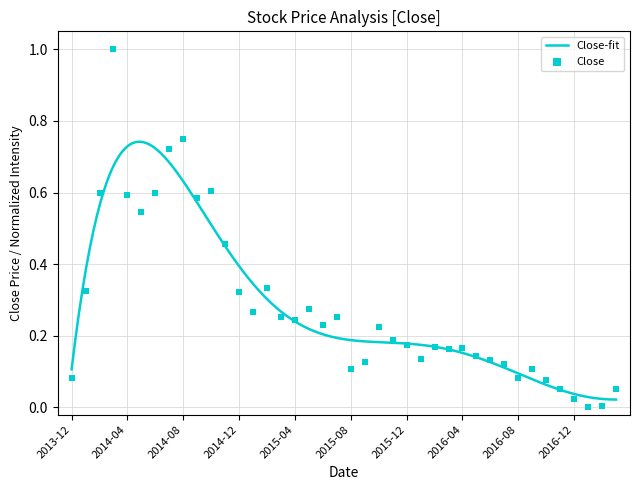

What is the change in value from 2014-05 to 2016-02?

-0.4